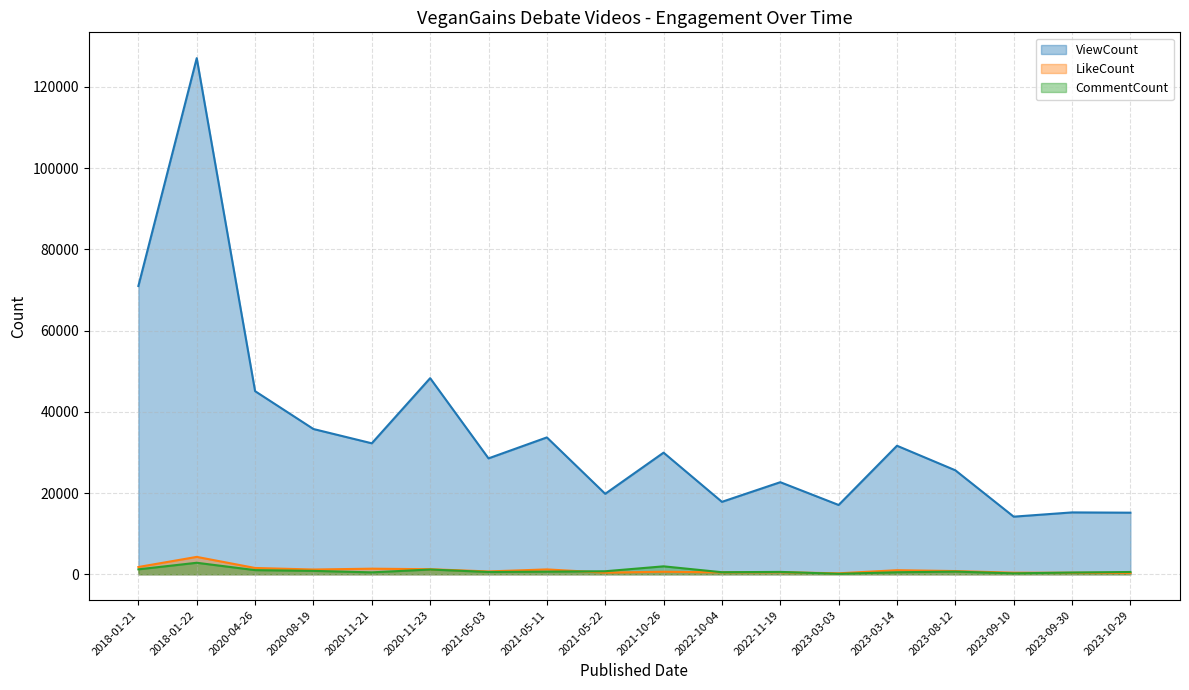

What is the smallest value displayed?

112